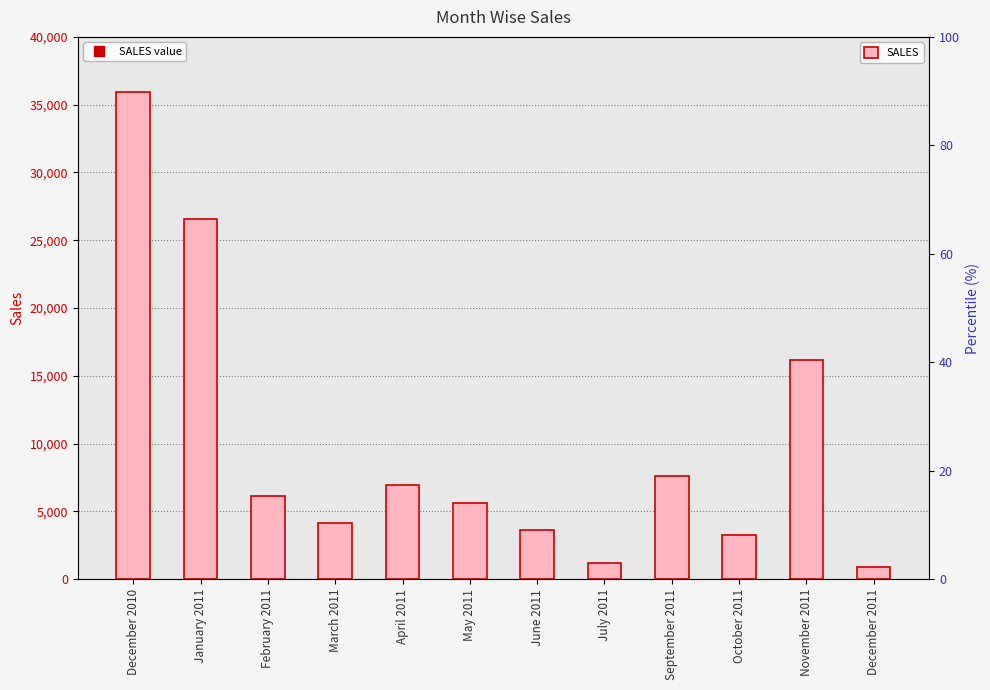

True or false: the data shows 35947.4 at December 2010.

True